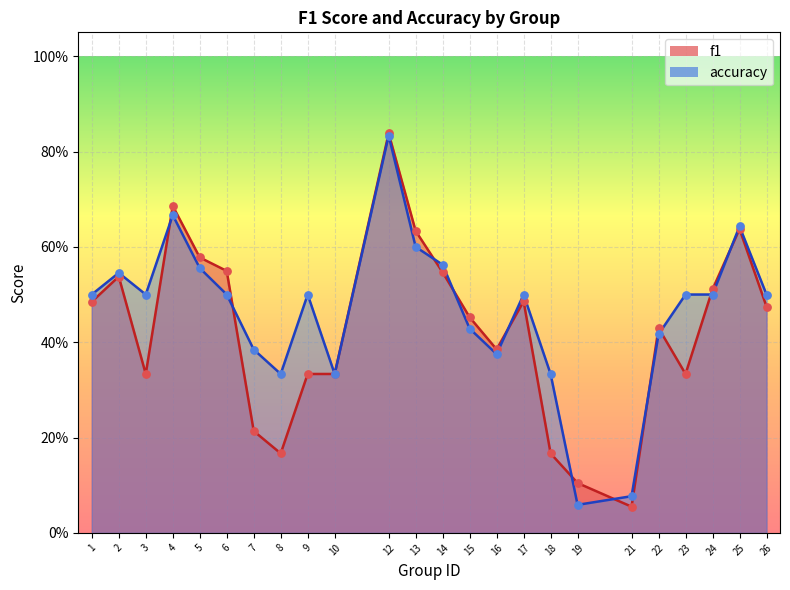

Which series has the largest total across all categories?

accuracy